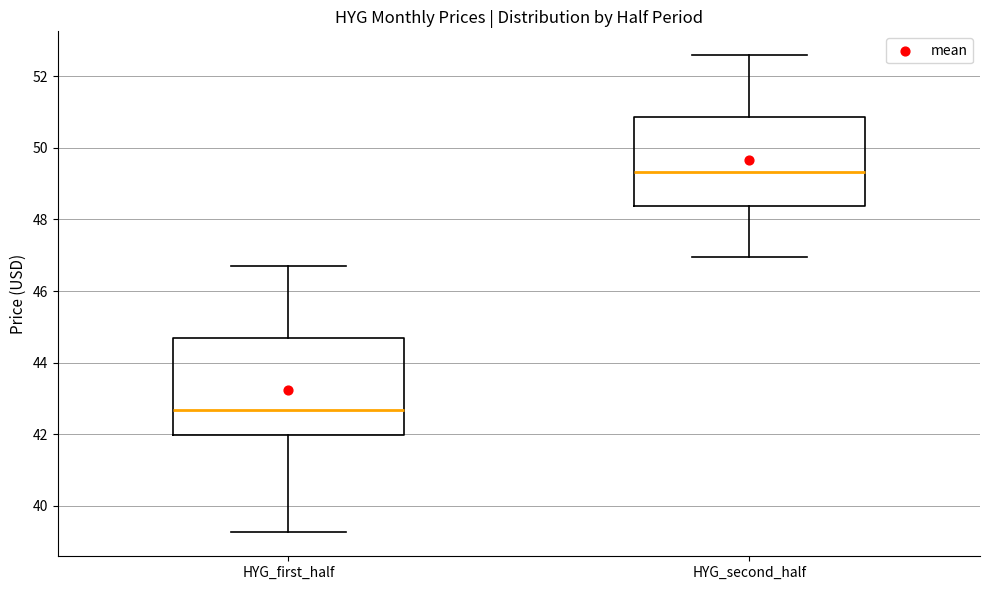

Comparing the boxes themselves (not the whiskers), which one is the tallest?

HYG_first_half